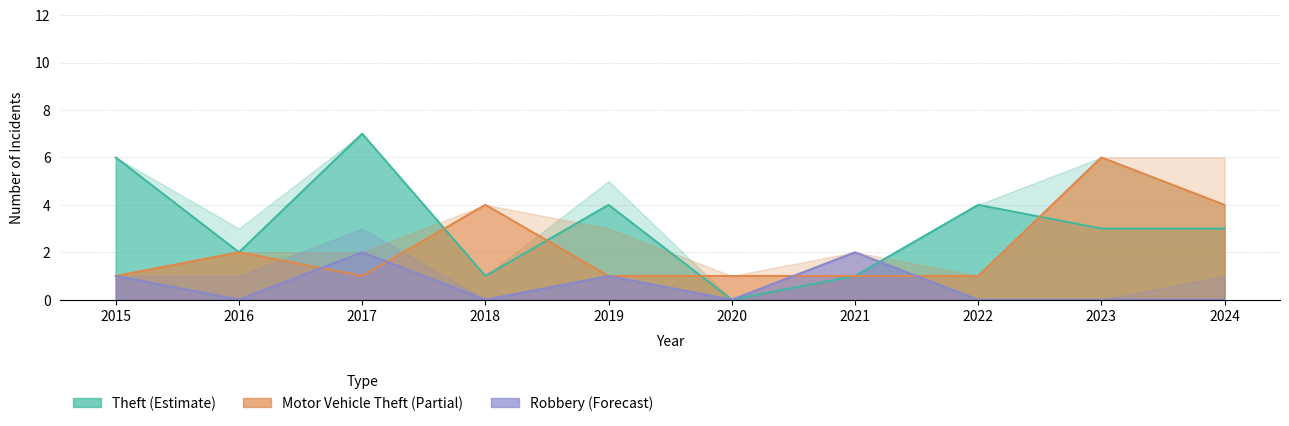

What are all the series names shown in the legend?

Theft, Motor Vehicle Theft, Robbery